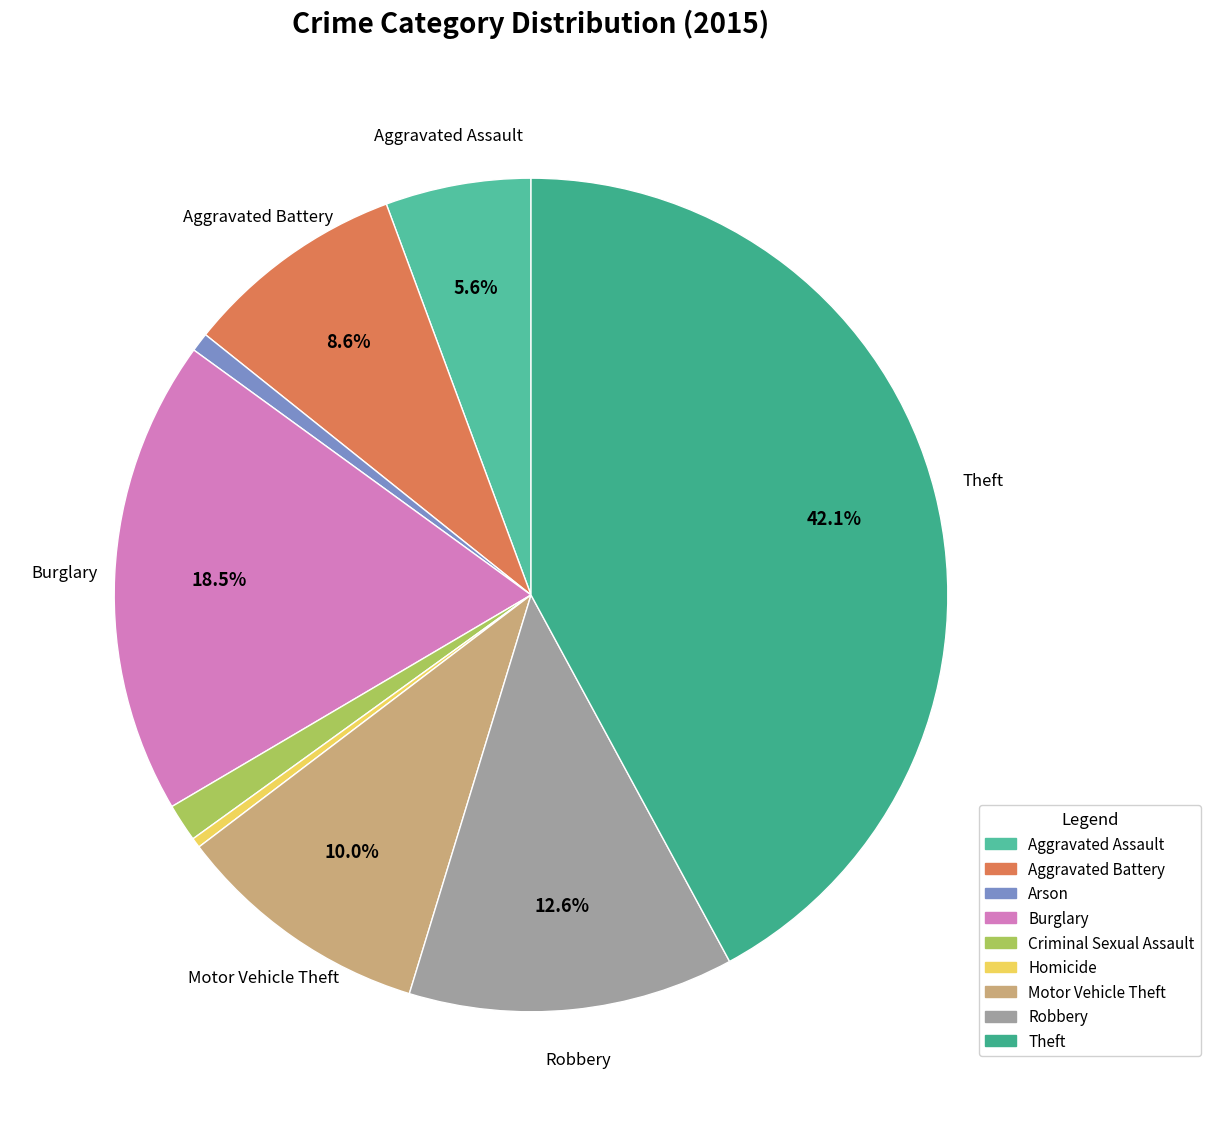

Do Motor Vehicle Theft and Theft together represent more than half of the pie?

Yes